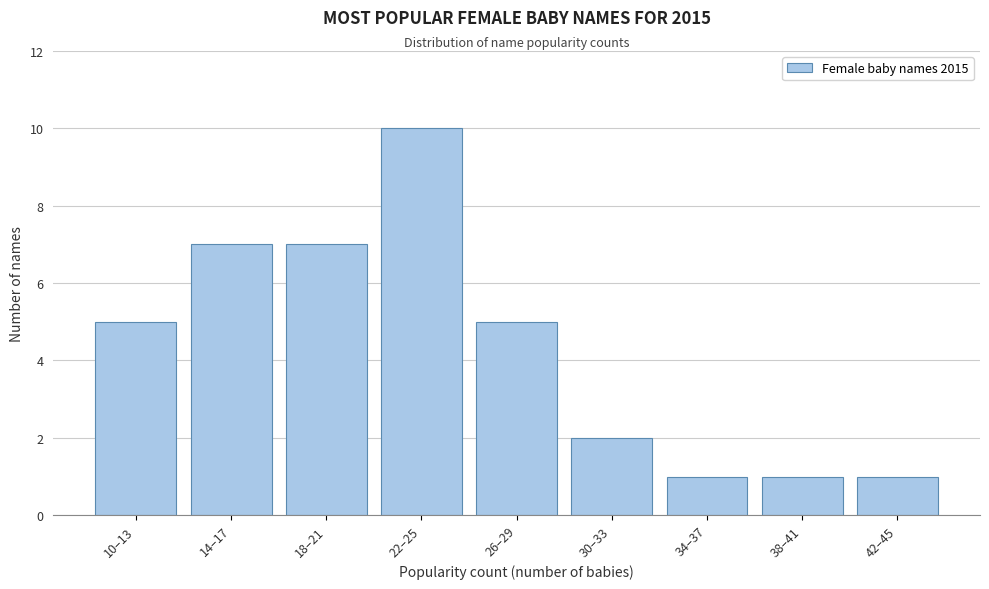

Reading left to right, transcribe all the data shown in this chart.

10–13=5	14–17=7	18–21=7	22–25=10	26–29=5	30–33=2	34–37=1	38–41=1	42–45=1